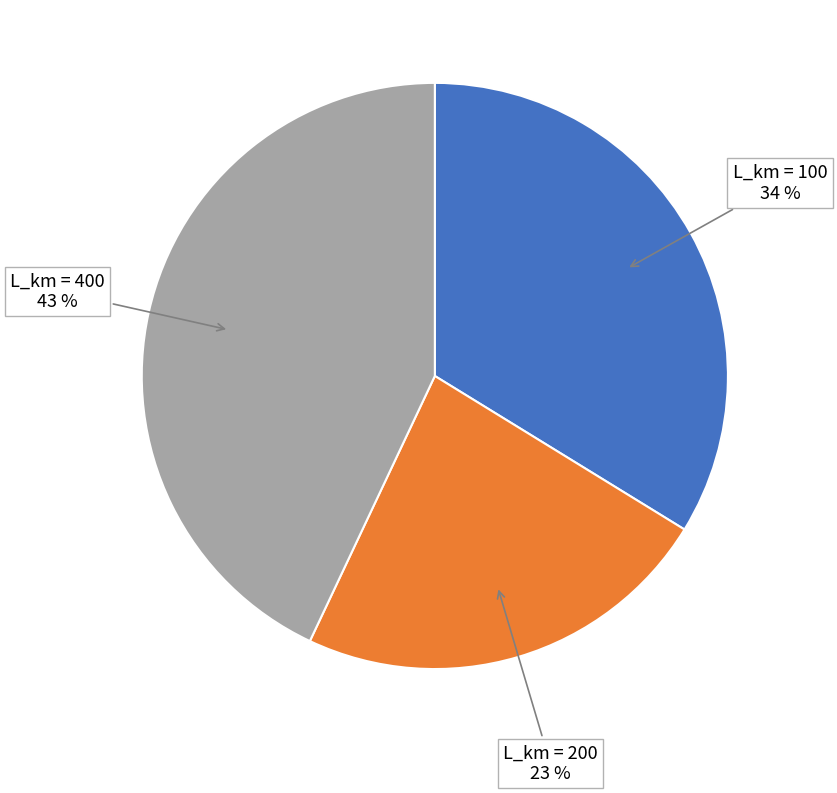

Is there a majority slice in this chart?

No